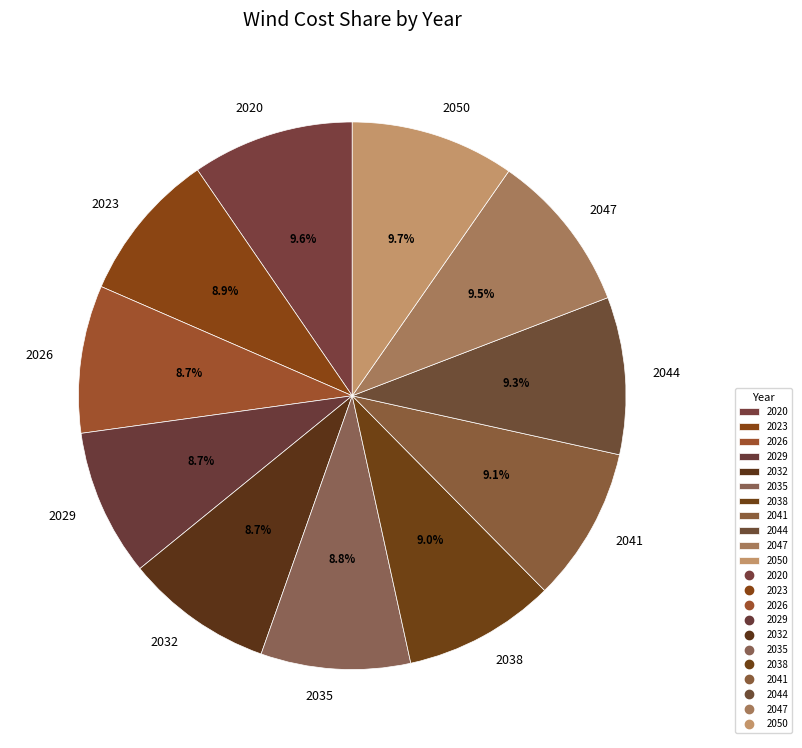

To the nearest percent, what is the combined percentage of 2047 and 2038?

18%